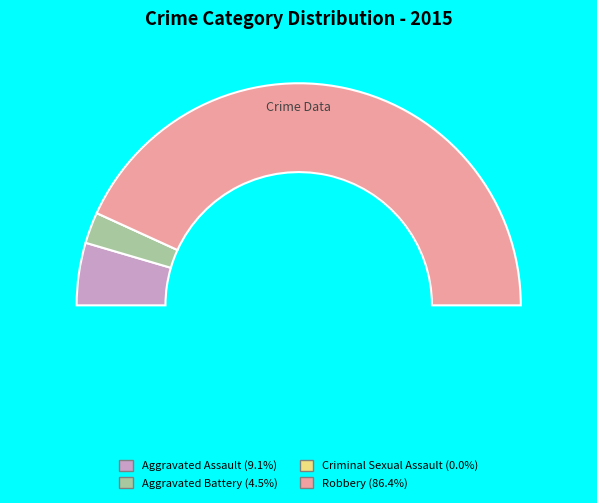

True or false: Aggravated Battery accounts for 1% of the total.

False